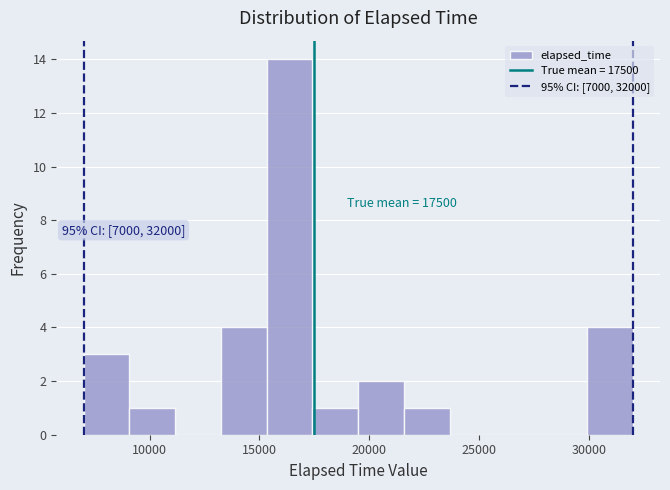

Over which range of the x-axis is the bar tallest?

15500 to 17500